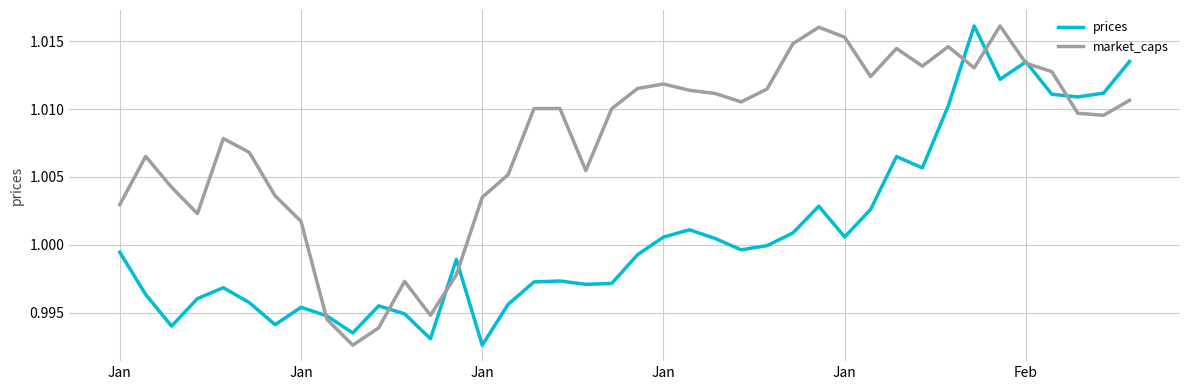

Rank the series by their average value, from lowest to highest.

prices, market_caps